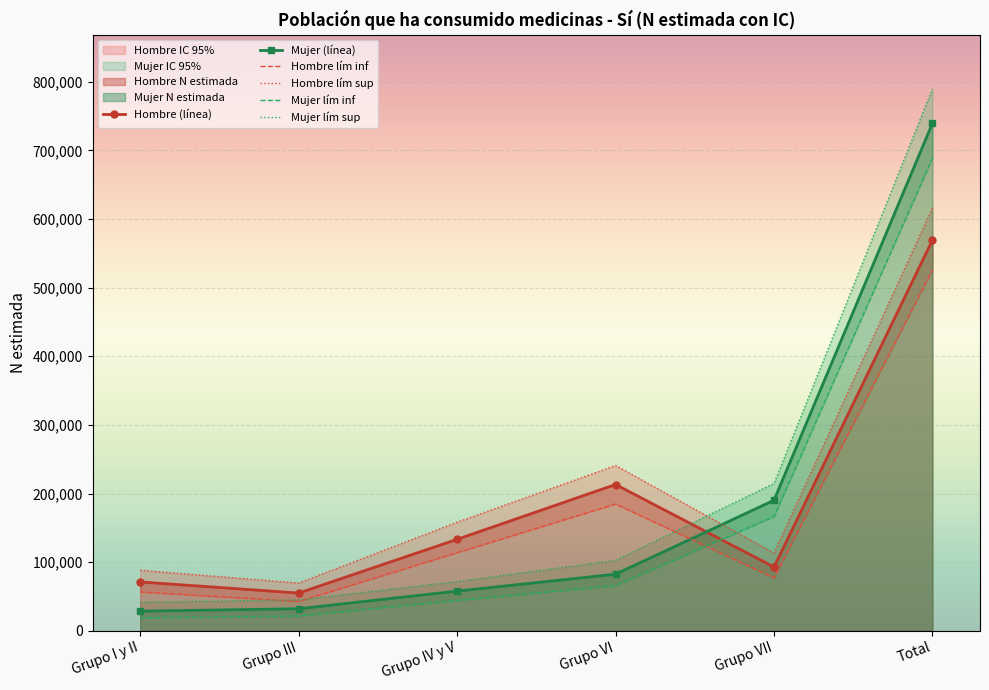

How many lines are shown in the chart?

6